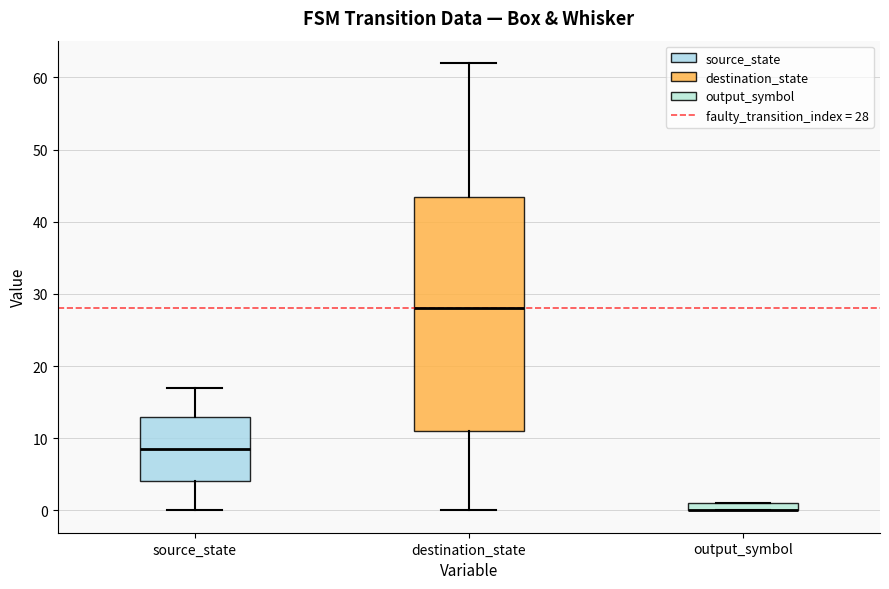

Where does the lower whisker of the box for source_state end on the y-axis? The values are not printed on the chart, so give them approximately, as read against the axis.

0